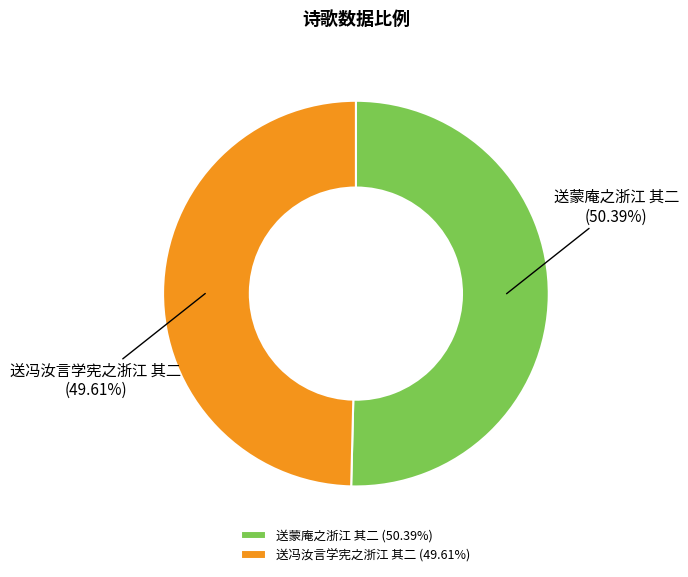

To the nearest percent, what is the difference between the 送冯汝言学宪之浙江 其二 and 送蒙庵之浙江 其二 slice percentages?

1%